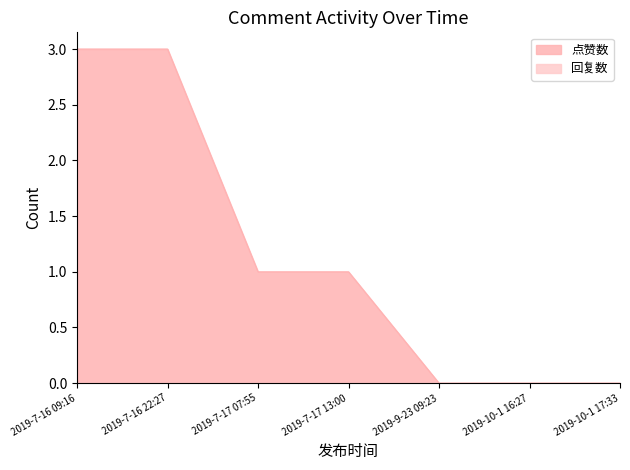

What is the average value?

1